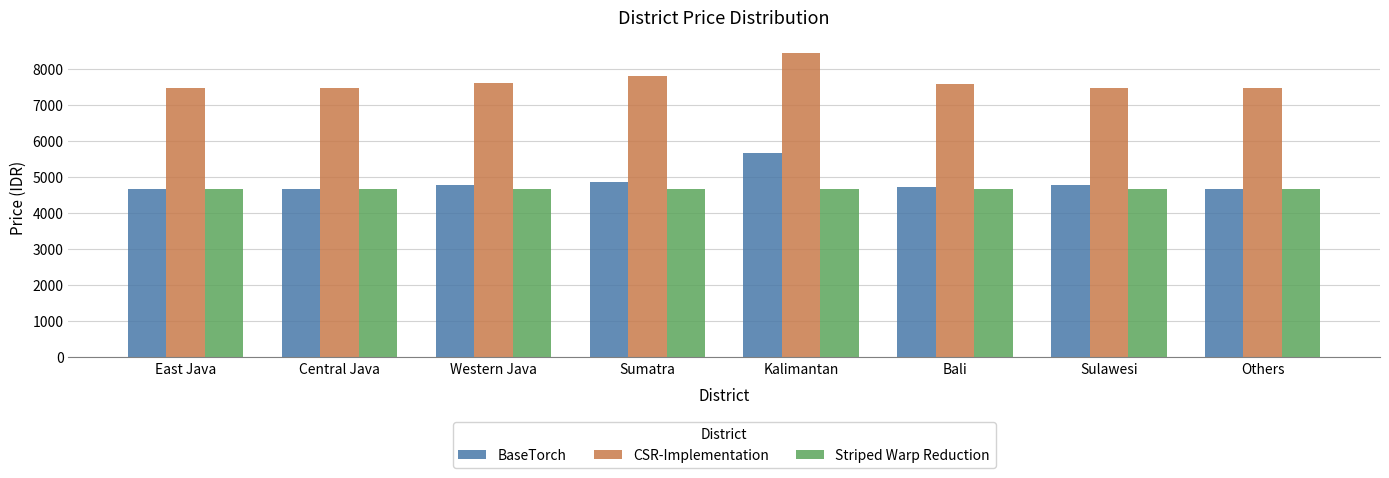

What is the difference between the BaseTorch values at Western Java and East Java?

90.7